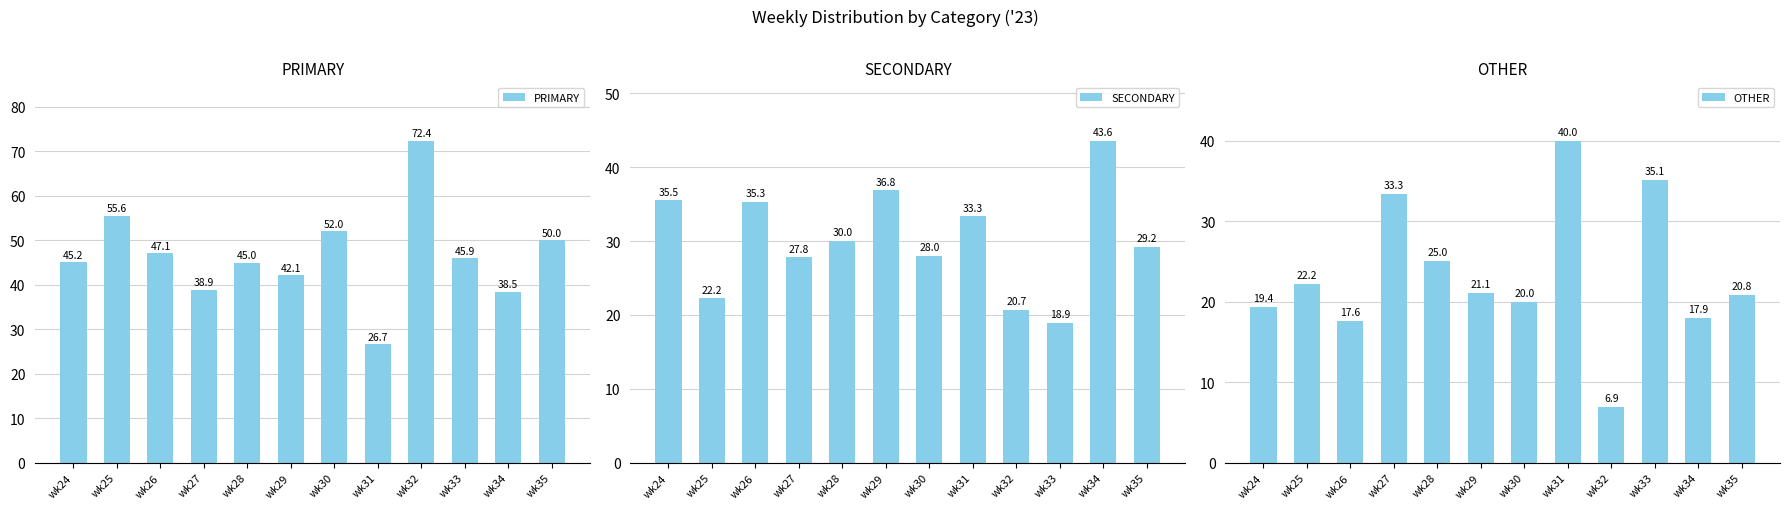

The SECONDARY series shows 30.0 at wk28. True or false?

True